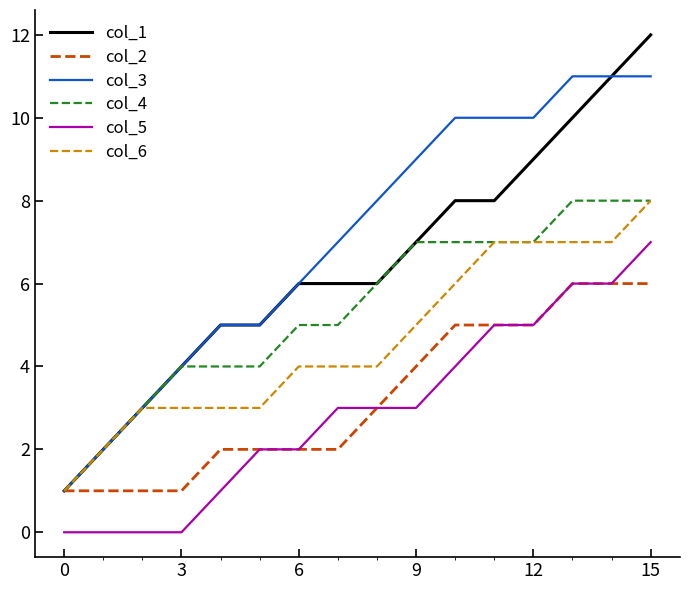

True or false: col_5 and col_3 intersect in this chart.

False